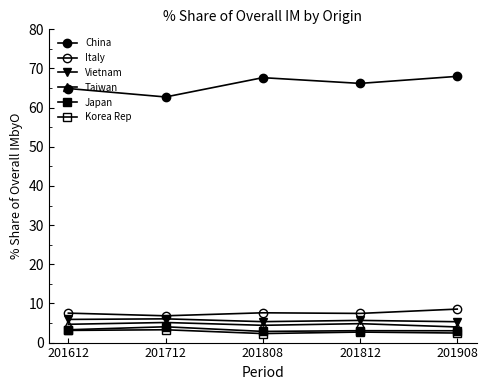

How many lines are shown in the chart?

6